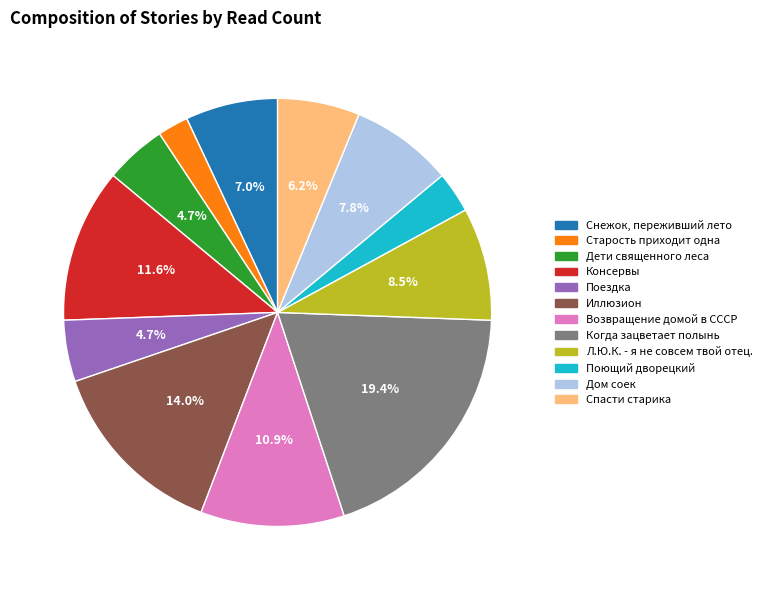

Between Старость приходит одна and Возвращение домой в СССР, which is larger?

Возвращение домой в СССР